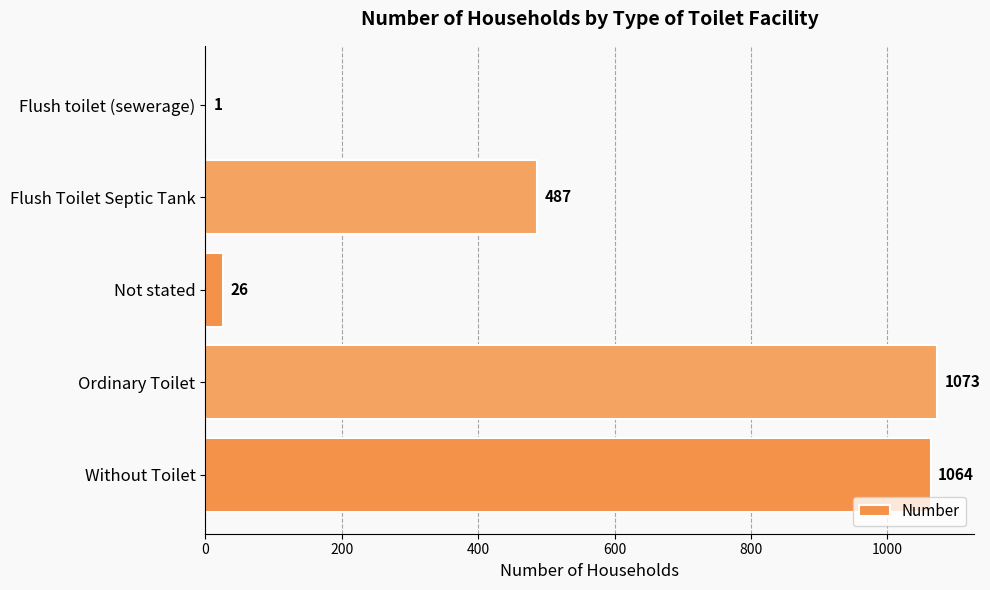

What is the sum of all values?

2651